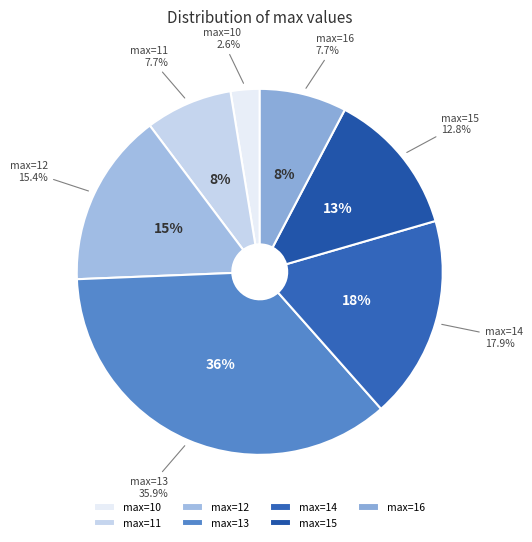

What percentage is the 14 slice, to the nearest percent?

18%